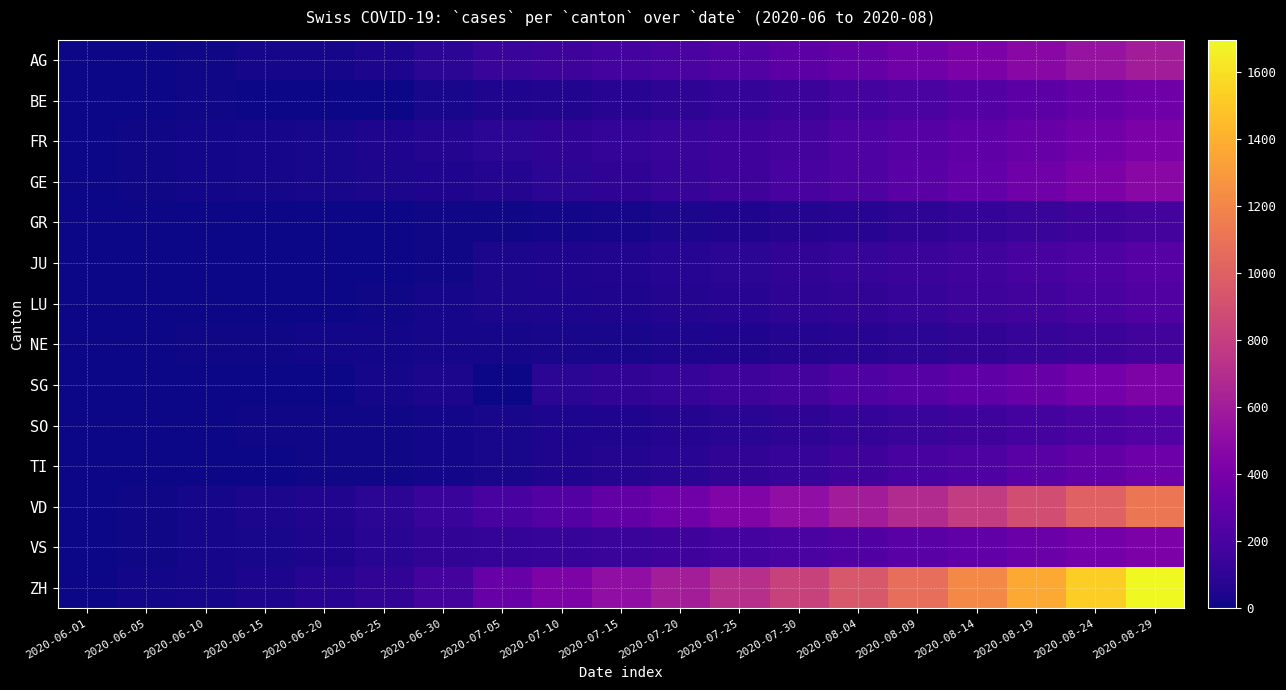

Reading left to right, transcribe all the data shown in this chart.

AG: 2020-06-01=3	2020-06-05=0	2020-06-10=10	2020-06-15=20	2020-06-20=26	2020-06-25=43	2020-06-30=91	2020-07-05=135	2020-07-10=156	2020-07-15=180	2020-07-20=210	2020-07-25=240	2020-07-30=280	2020-08-04=320	2020-08-09=370	2020-08-14=420	2020-08-19=480	2020-08-24=540	2020-08-29=600
BE: 2020-06-01=0	2020-06-05=6	2020-06-10=9	2020-06-15=0	2020-06-20=0	2020-06-25=0	2020-06-30=27	2020-07-05=49	2020-07-10=59	2020-07-15=75	2020-07-20=95	2020-07-25=120	2020-07-30=150	2020-08-04=180	2020-08-09=210	2020-08-14=245	2020-08-19=280	2020-08-24=320	2020-08-29=360
FR: 2020-06-01=2	2020-06-05=7	2020-06-10=15	2020-06-15=22	2020-06-20=32	2020-06-25=47	2020-06-30=61	2020-07-05=92	2020-07-10=100	2020-07-15=115	2020-07-20=135	2020-07-25=160	2020-07-30=190	2020-08-04=220	2020-08-09=255	2020-08-14=290	2020-08-19=330	2020-08-24=375	2020-08-29=420
GE: 2020-06-01=1	2020-06-05=8	2020-06-10=14	2020-06-15=20	2020-06-20=29	2020-06-25=38	2020-06-30=52	2020-07-05=65	2020-07-10=87	2020-07-15=105	2020-07-20=130	2020-07-25=160	2020-07-30=195	2020-08-04=230	2020-08-09=270	2020-08-14=315	2020-08-19=365	2020-08-24=420	2020-08-29=480
GR: 2020-06-01=0	2020-06-05=1	2020-06-10=1	2020-06-15=2	2020-06-20=2	2020-06-25=3	2020-06-30=9	2020-07-05=12	2020-07-10=18	2020-07-15=25	2020-07-20=35	2020-07-25=48	2020-07-30=62	2020-08-04=78	2020-08-09=95	2020-08-14=115	2020-08-19=138	2020-08-24=162	2020-08-29=188
JU: 2020-06-01=0	2020-06-05=0	2020-06-10=0	2020-06-15=1	2020-06-20=1	2020-06-25=5	2020-06-30=12	2020-07-05=39	2020-07-10=47	2020-07-15=58	2020-07-20=72	2020-07-25=88	2020-07-30=106	2020-08-04=126	2020-08-09=148	2020-08-14=172	2020-08-19=198	2020-08-24=226	2020-08-29=256
LU: 2020-06-01=0	2020-06-05=0	2020-06-10=1	2020-06-15=0	2020-06-20=0	2020-06-25=12	2020-06-30=25	2020-07-05=36	2020-07-10=43	2020-07-15=52	2020-07-20=64	2020-07-25=78	2020-07-30=94	2020-08-04=112	2020-08-09=132	2020-08-14=154	2020-08-19=178	2020-08-24=204	2020-08-29=232
NE: 2020-06-01=0	2020-06-05=6	2020-06-10=9	2020-06-15=11	2020-06-20=16	2020-06-25=18	2020-06-30=22	2020-07-05=25	2020-07-10=28	2020-07-15=33	2020-07-20=40	2020-07-25=50	2020-07-30=62	2020-08-04=76	2020-08-09=92	2020-08-14=110	2020-08-19=130	2020-08-24=152	2020-08-29=176
SG: 2020-06-01=0	2020-06-05=0	2020-06-10=3	2020-06-15=0	2020-06-20=0	2020-06-25=20	2020-06-30=35	2020-07-05=0	2020-07-10=92	2020-07-15=110	2020-07-20=132	2020-07-25=158	2020-07-30=188	2020-08-04=220	2020-08-09=255	2020-08-14=293	2020-08-19=334	2020-08-24=378	2020-08-29=425
SO: 2020-06-01=3	2020-06-05=6	2020-06-10=0	2020-06-15=8	2020-06-20=11	2020-06-25=13	2020-06-30=19	2020-07-05=28	2020-07-10=41	2020-07-15=52	2020-07-20=65	2020-07-25=80	2020-07-30=97	2020-08-04=116	2020-08-09=137	2020-08-14=160	2020-08-19=185	2020-08-24=212	2020-08-29=241
TI: 2020-06-01=0	2020-06-05=1	2020-06-10=1	2020-06-15=6	2020-06-20=10	2020-06-25=12	2020-06-30=14	2020-07-05=31	2020-07-10=50	2020-07-15=65	2020-07-20=84	2020-07-25=106	2020-07-30=132	2020-08-04=161	2020-08-09=193	2020-08-14=228	2020-08-19=266	2020-08-24=307	2020-08-29=351
VD: 2020-06-01=0	2020-06-05=11	2020-06-10=20	2020-06-15=35	2020-06-20=58	2020-06-25=89	2020-06-30=137	2020-07-05=194	2020-07-10=250	2020-07-15=305	2020-07-20=368	2020-07-25=438	2020-07-30=515	2020-08-04=598	2020-08-09=688	2020-08-14=785	2020-08-19=889	2020-08-24=1000	2020-08-29=1118
VS: 2020-06-01=1	2020-06-05=7	2020-06-10=20	2020-06-15=32	2020-06-20=52	2020-06-25=82	2020-06-30=109	2020-07-05=124	2020-07-10=132	2020-07-15=145	2020-07-20=162	2020-07-25=183	2020-07-30=208	2020-08-04=236	2020-08-09=267	2020-08-14=301	2020-08-19=338	2020-08-24=378	2020-08-29=421
ZH: 2020-06-01=0	2020-06-05=19	2020-06-10=26	2020-06-15=45	2020-06-20=75	2020-06-25=110	2020-06-30=189	2020-07-05=337	2020-07-10=424	2020-07-15=510	2020-07-20=605	2020-07-25=710	2020-07-30=824	2020-08-04=946	2020-08-09=1077	2020-08-14=1218	2020-08-19=1368	2020-08-24=1527	2020-08-29=1695